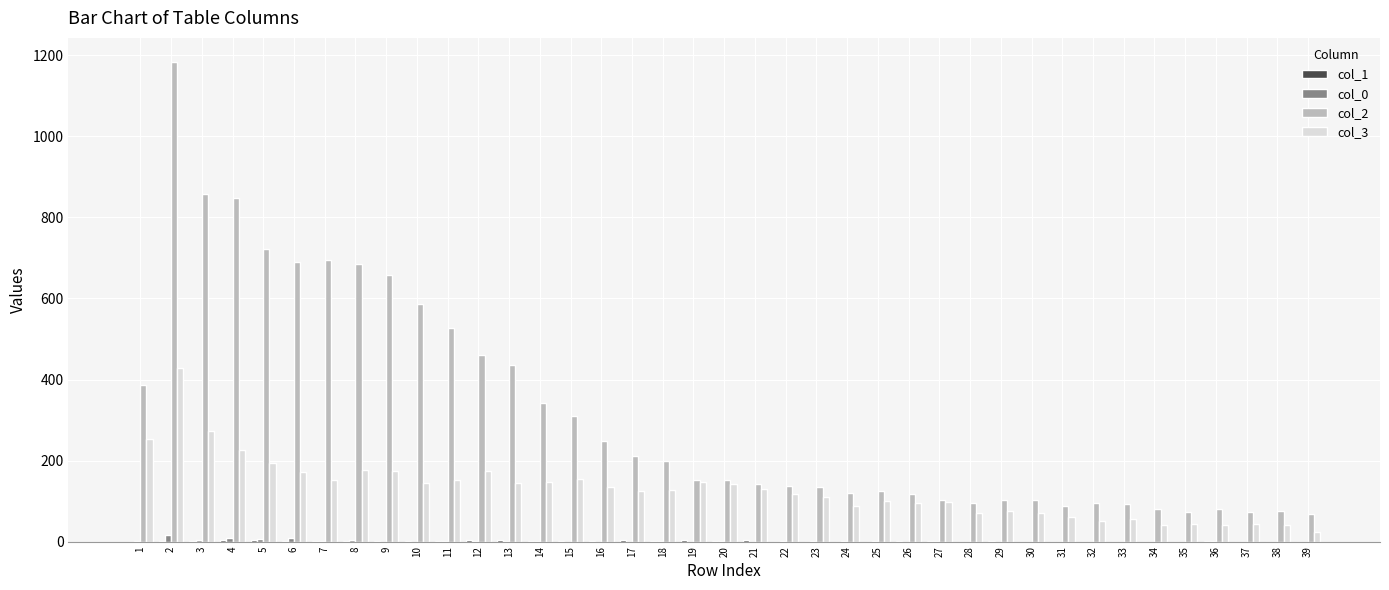

Which series changed the most between 20 and 26?

col_3